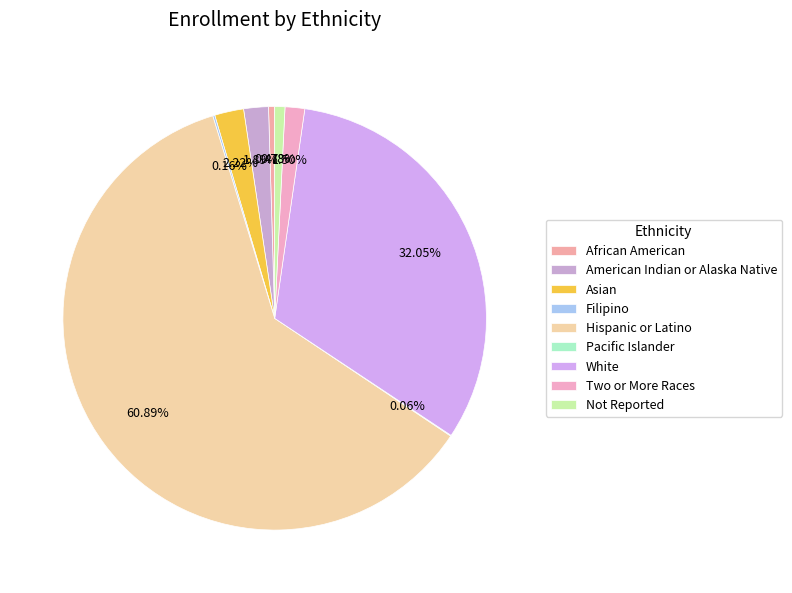

Does Two or More Races represent more than half of the total?

No